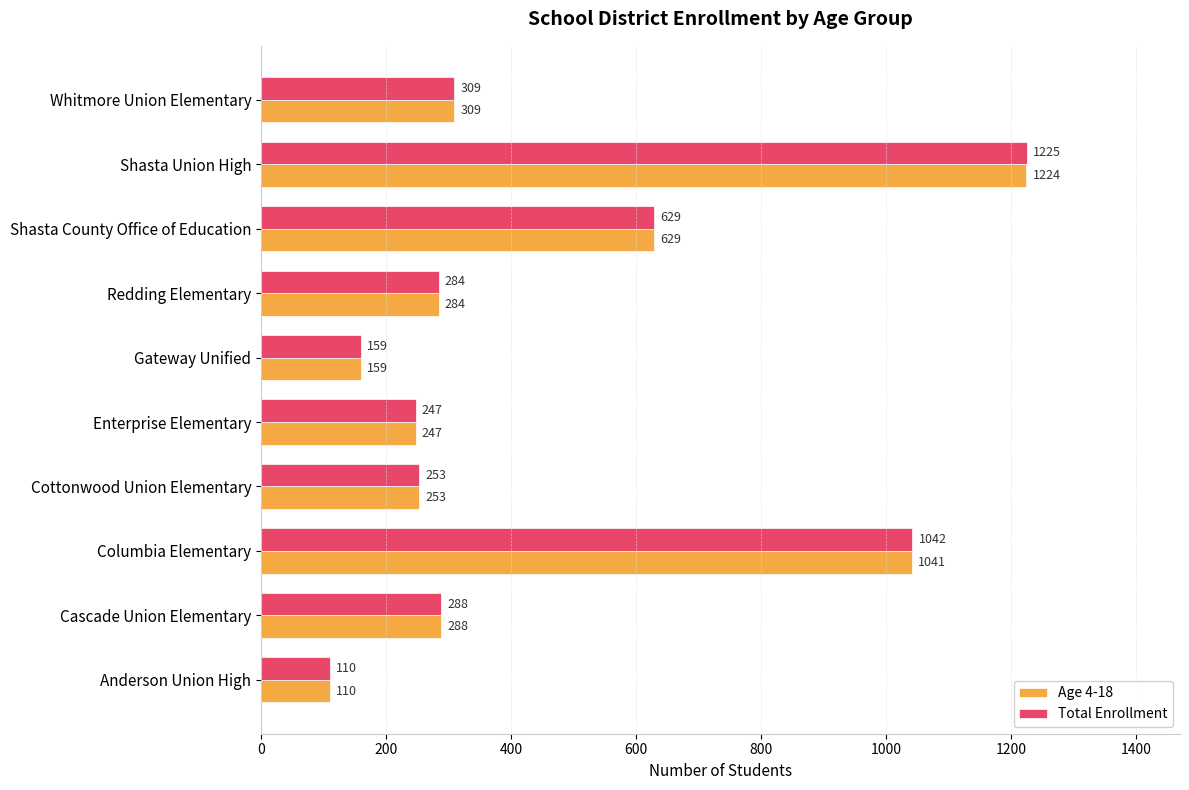

What is the difference between the maximum and minimum values in the Age 4-18 series?

1114